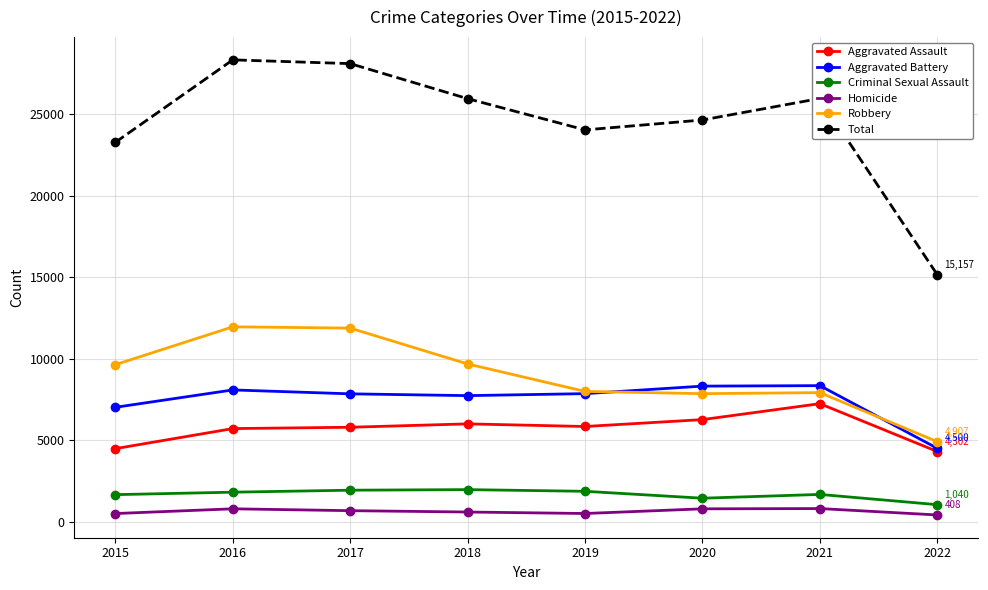

Does the chart have visible grid lines?

Yes